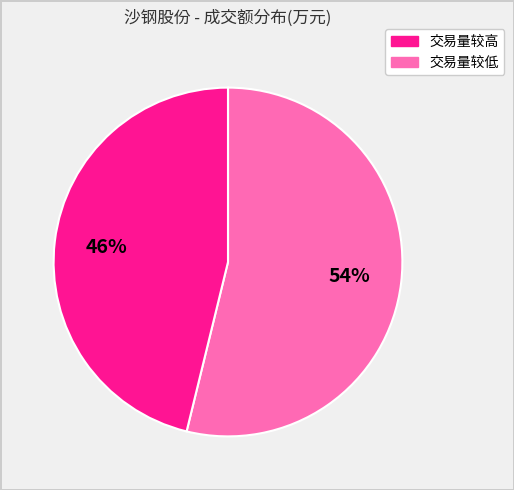

Does any single category account for the majority?

Yes